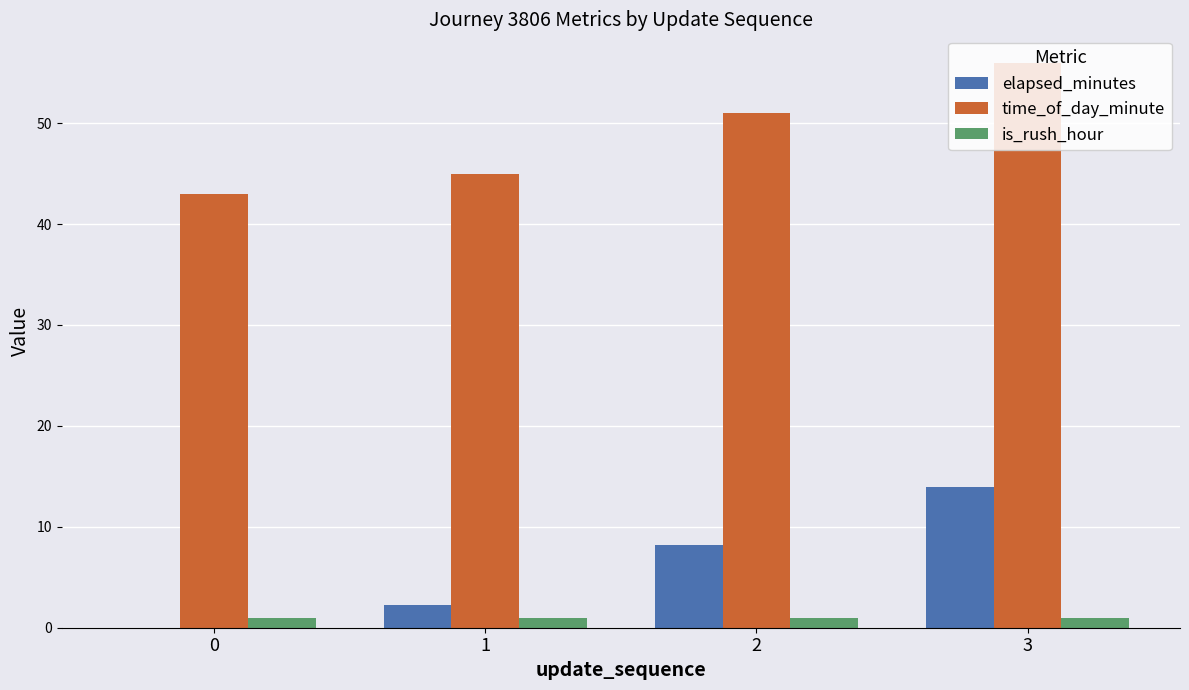

What is the spread (max minus min) of values at 0?

43.0